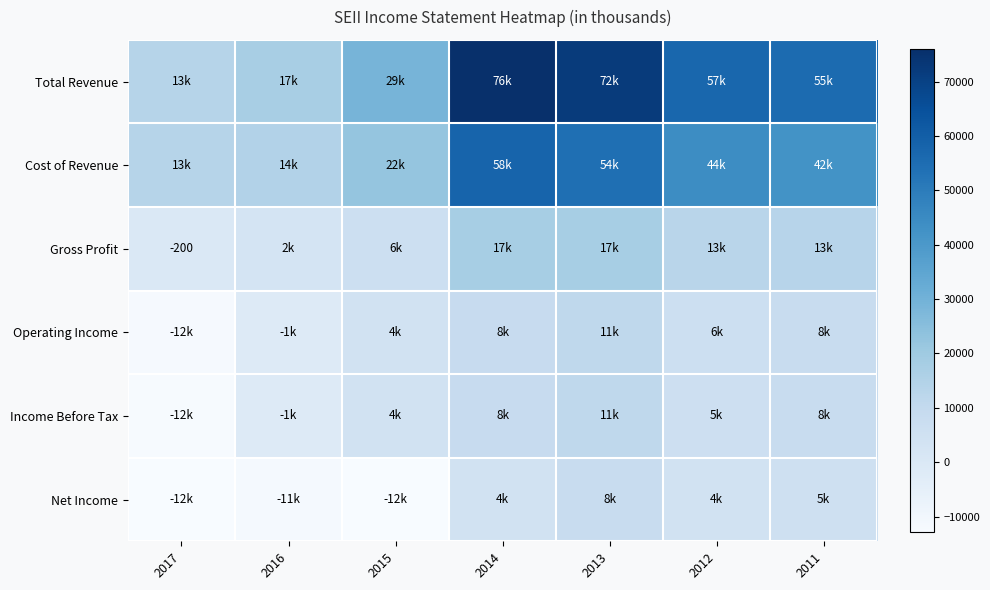

Which label corresponds to the largest value in the chart?

2014